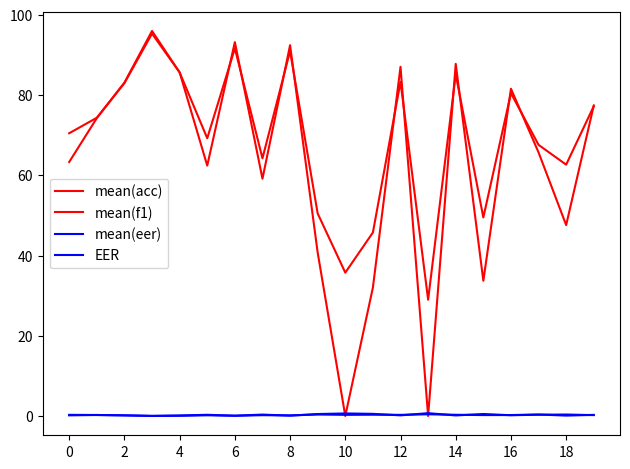

True or false: mean(f1) has more than 2 points higher than both neighbors.

True